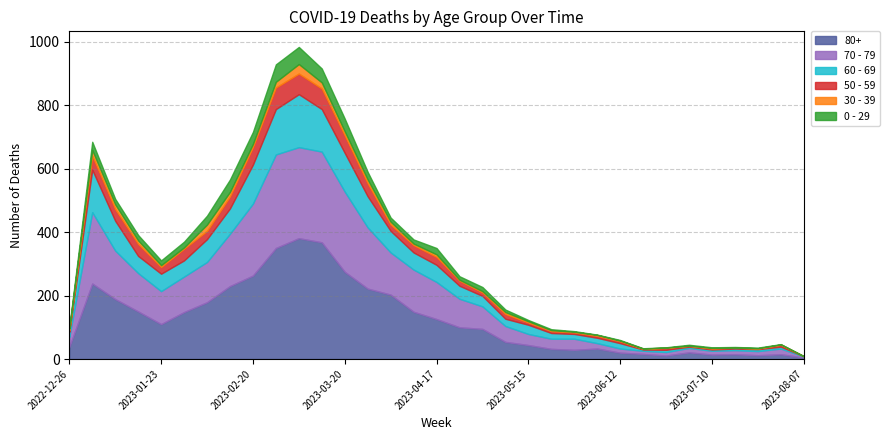

How many interior local peaks does the 60 - 69 series have?

5